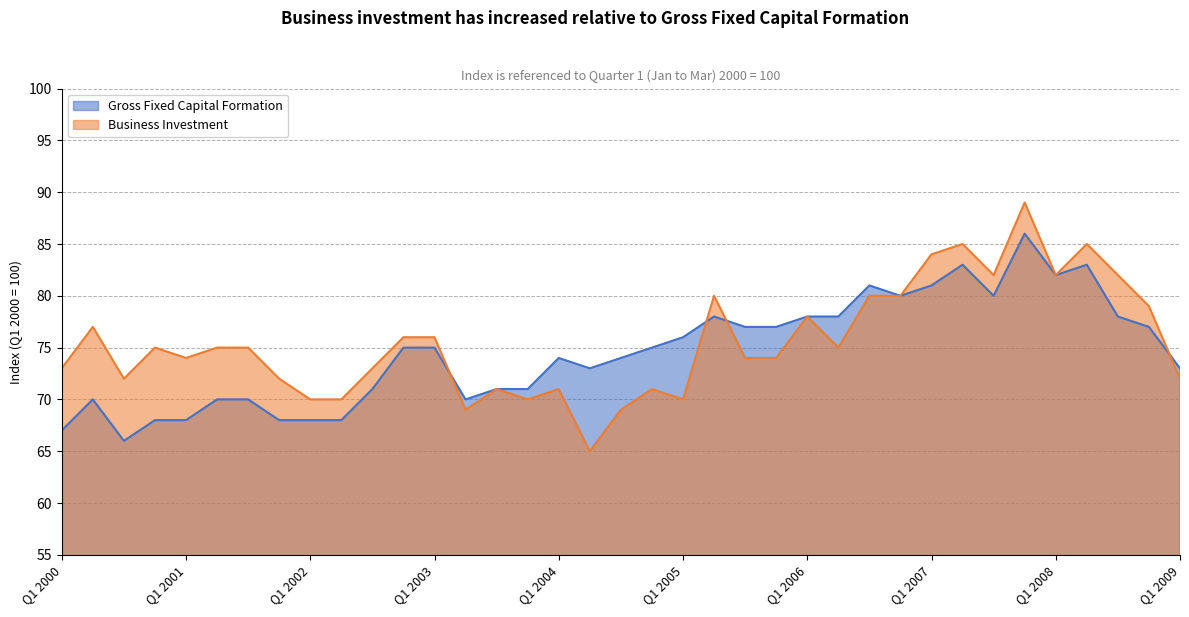

True or false: Gross Fixed Capital Formation has a value of 25 at Q1 2008.

False